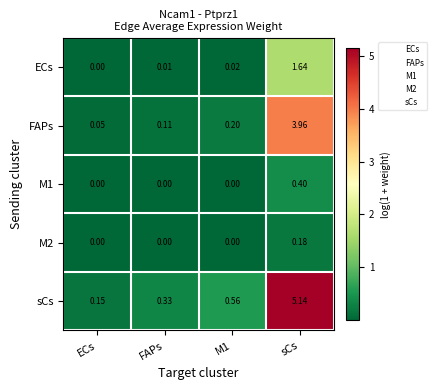

At which category is the sum across all series the highest?

sCs